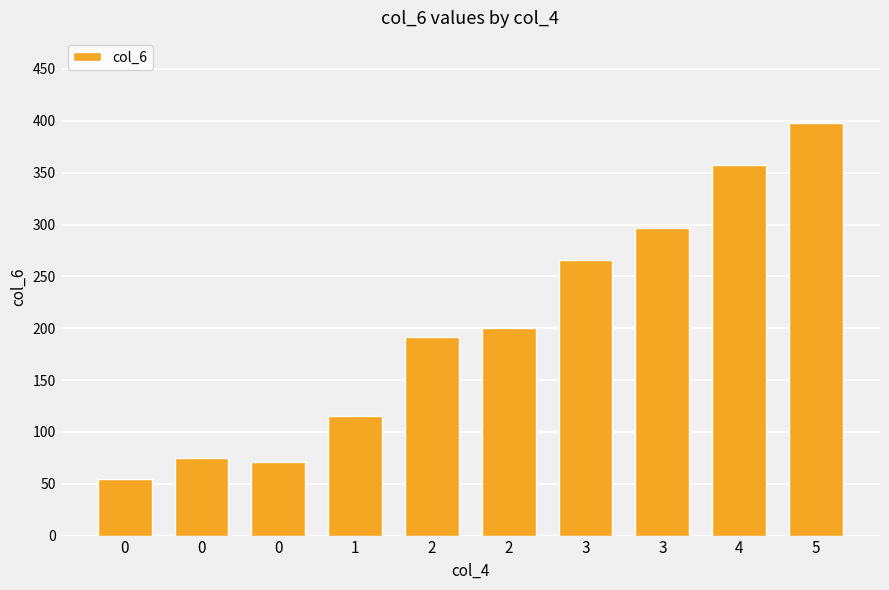

How many values are below 200?

5